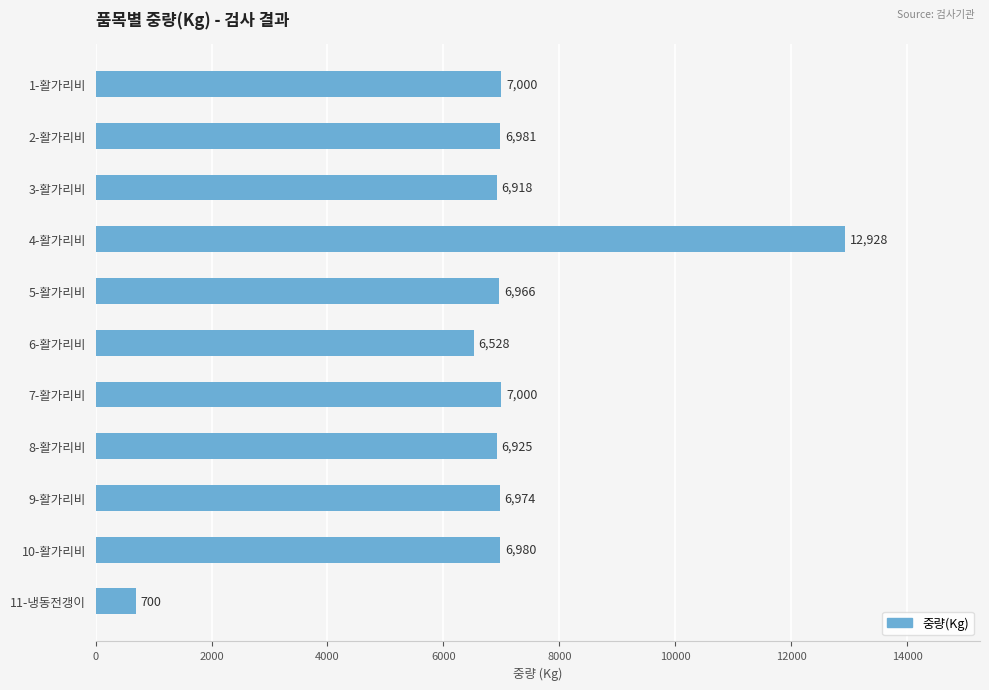

What is the difference between the maximum and minimum values?

12228